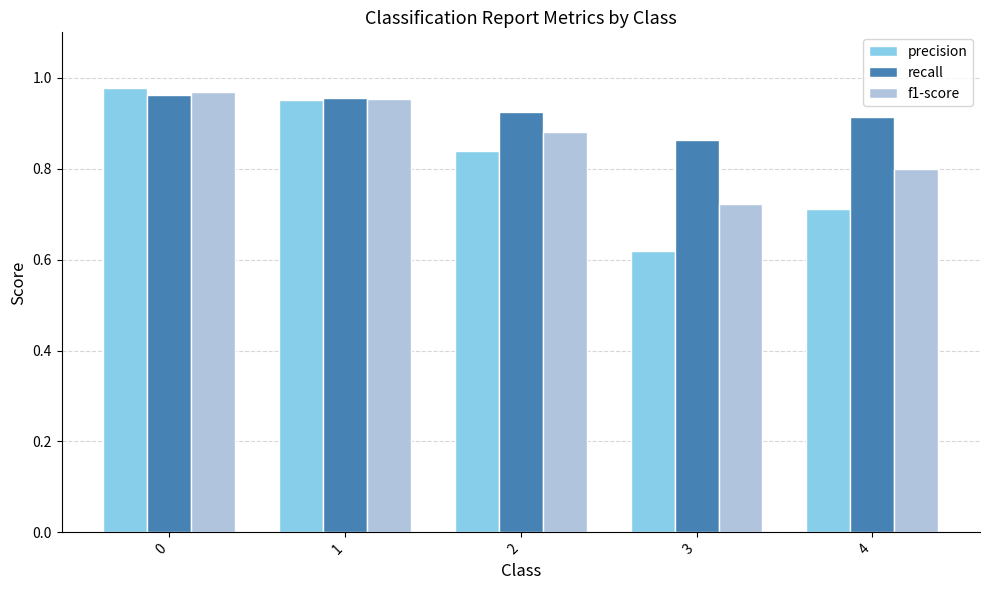

Rank the series by their average value, from highest to lowest.

recall, f1-score, precision